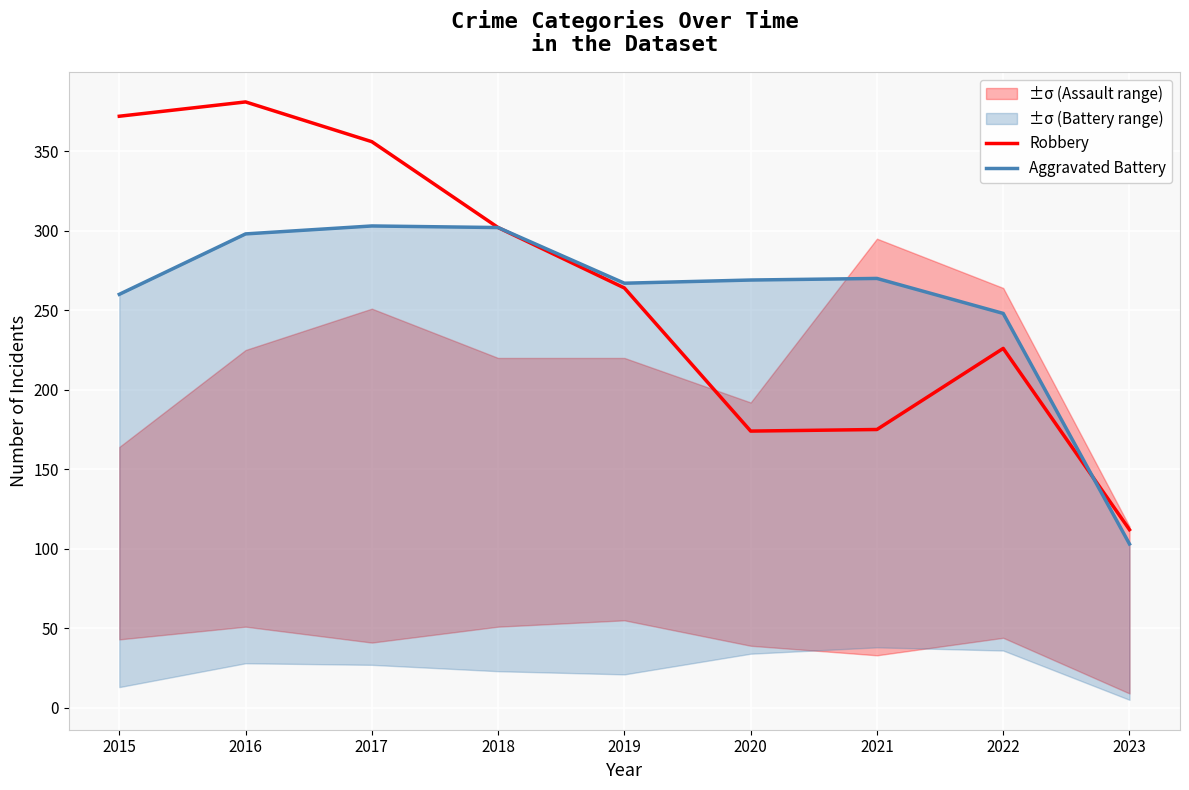

How many lines are shown in the chart?

2